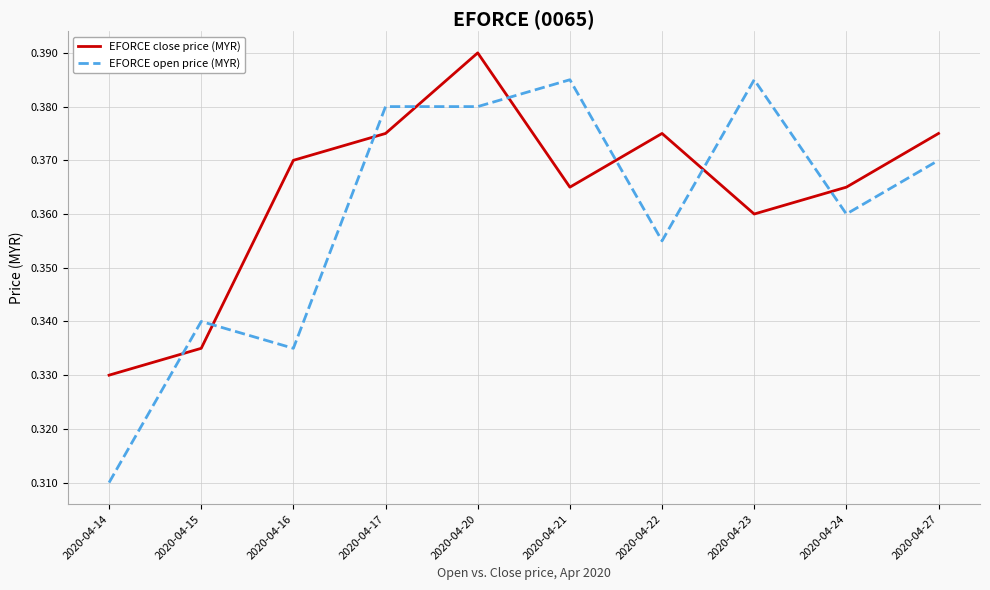

At which category is the sum across all series the highest?

2020-04-20